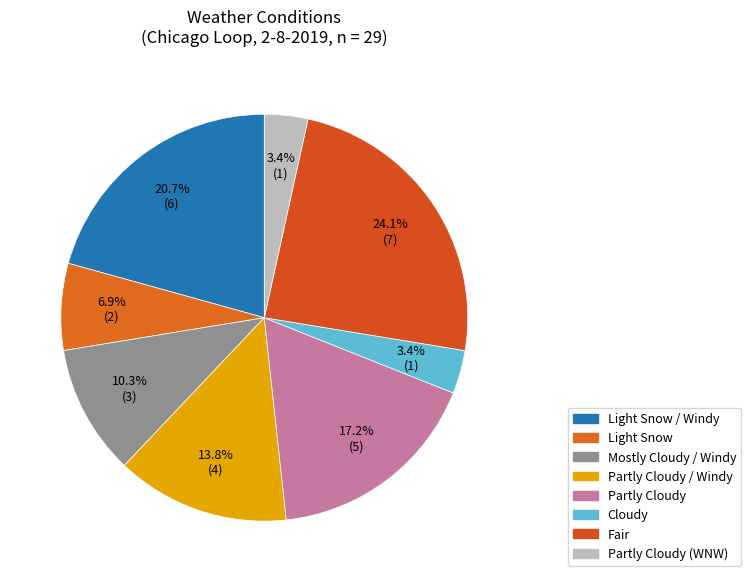

Count the number of slices in the pie.

8